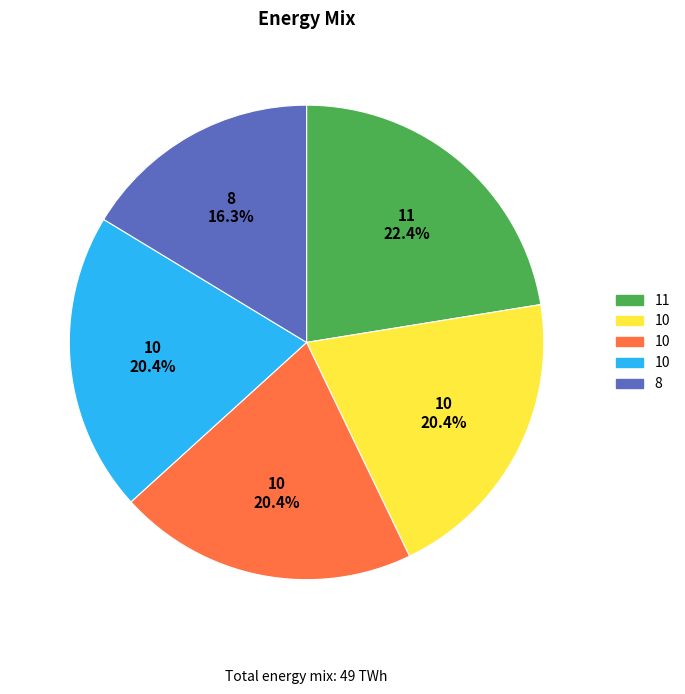

Does any single category account for the majority?

No